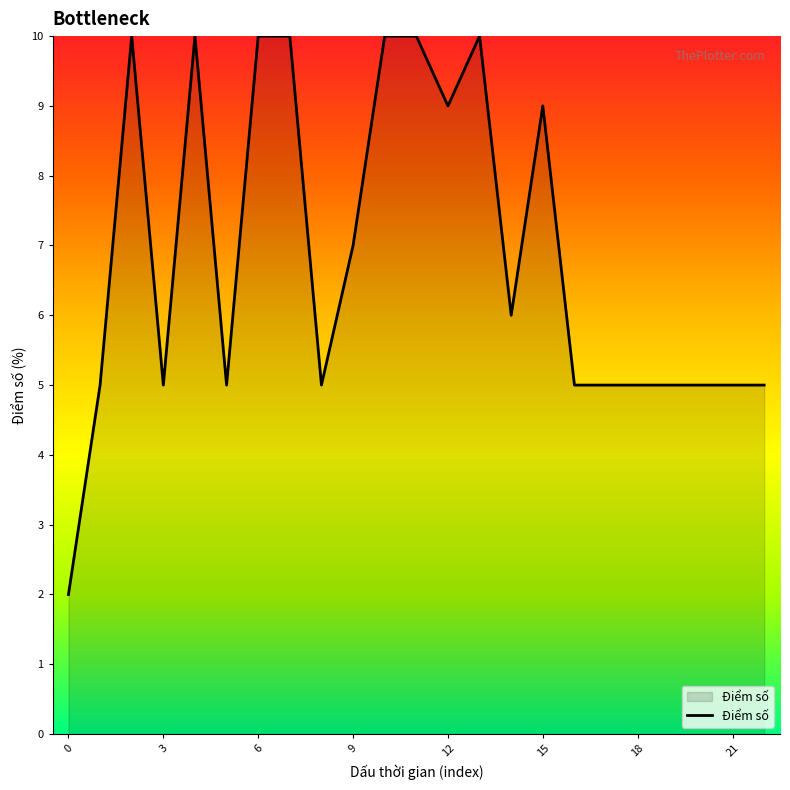

How many lines are shown in the chart?

1